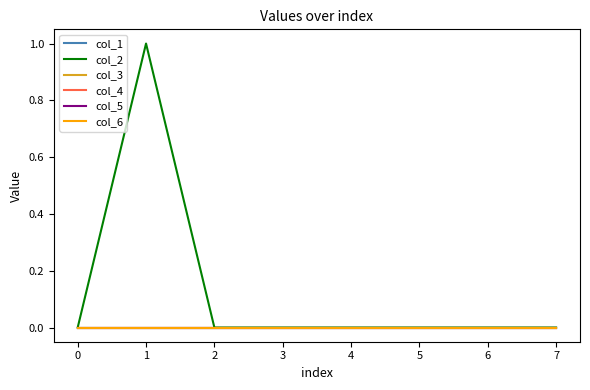

Does the chart have visible grid lines?

No